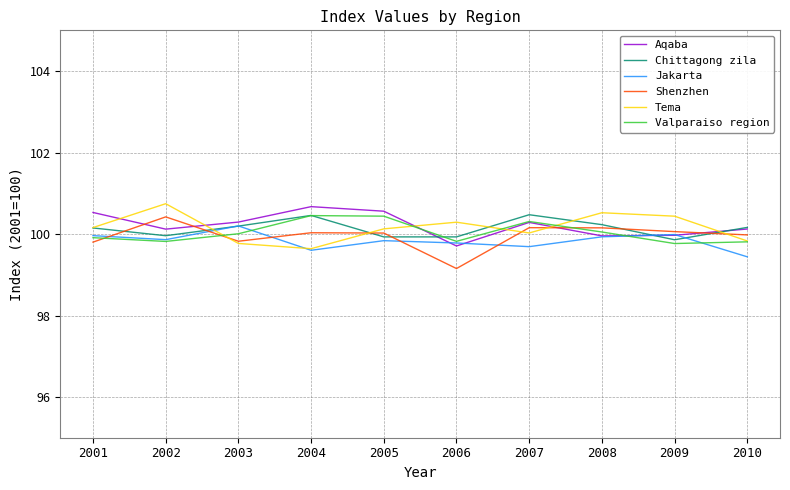

At which category does Shenzhen reach its first local peak?

2002